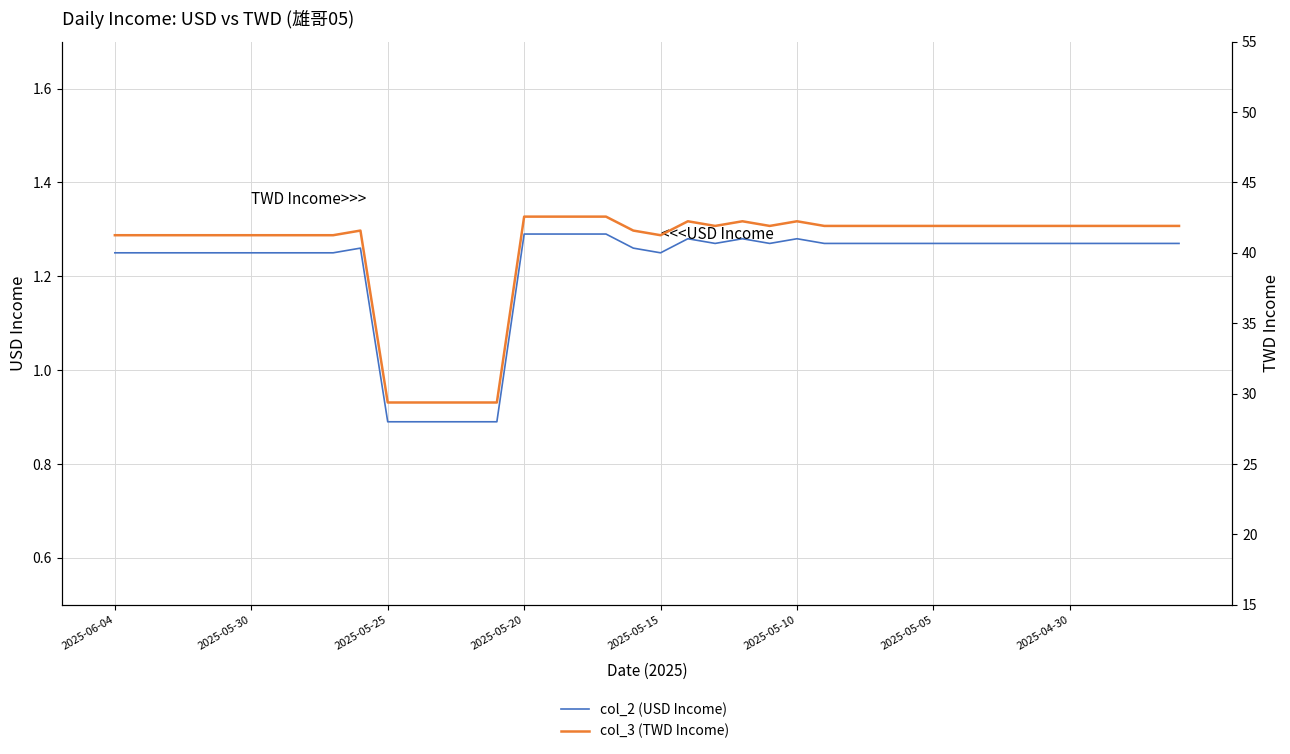

The value of col_2 (USD Income) at 31 is 1.3. True or false?

True